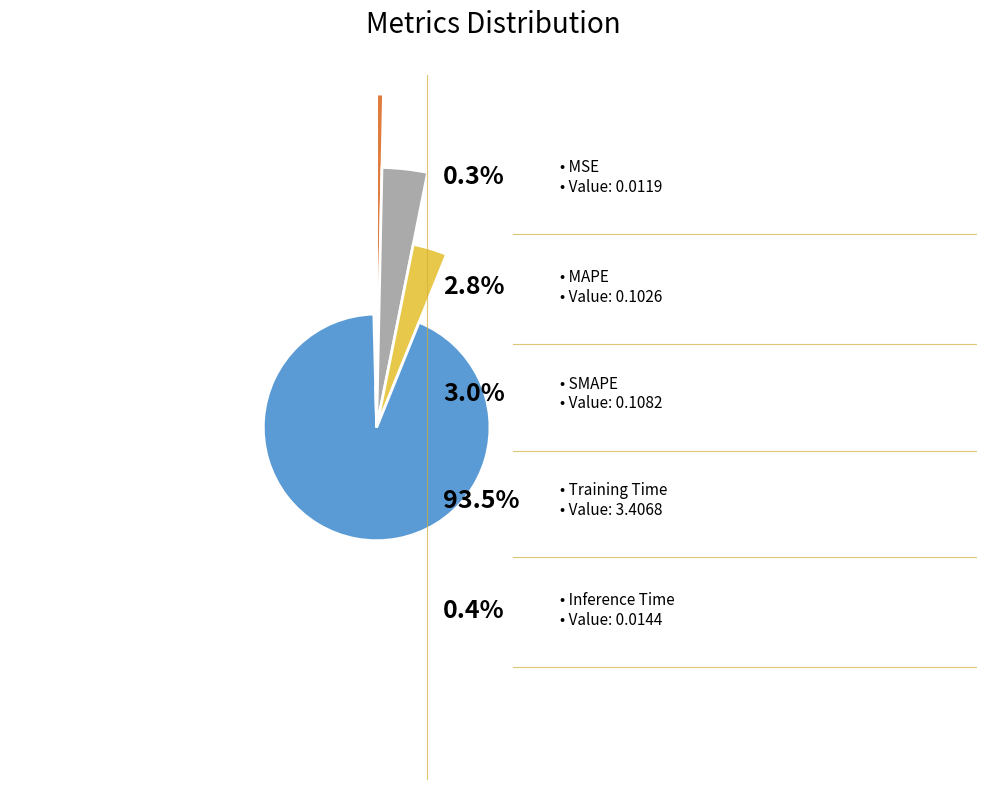

Count the number of slices in the pie.

5